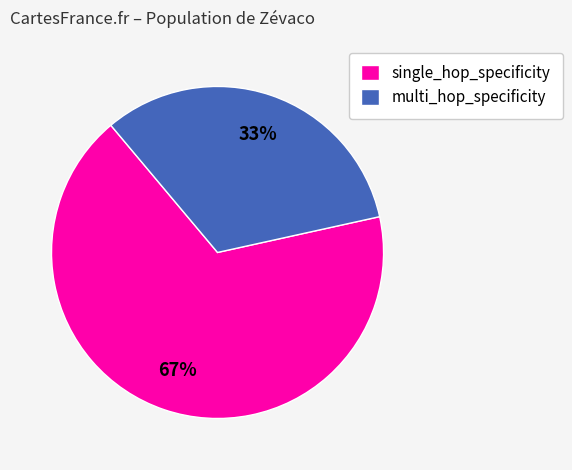

Is the sum of single_hop_specificity and multi_hop_specificity greater than half?

Yes